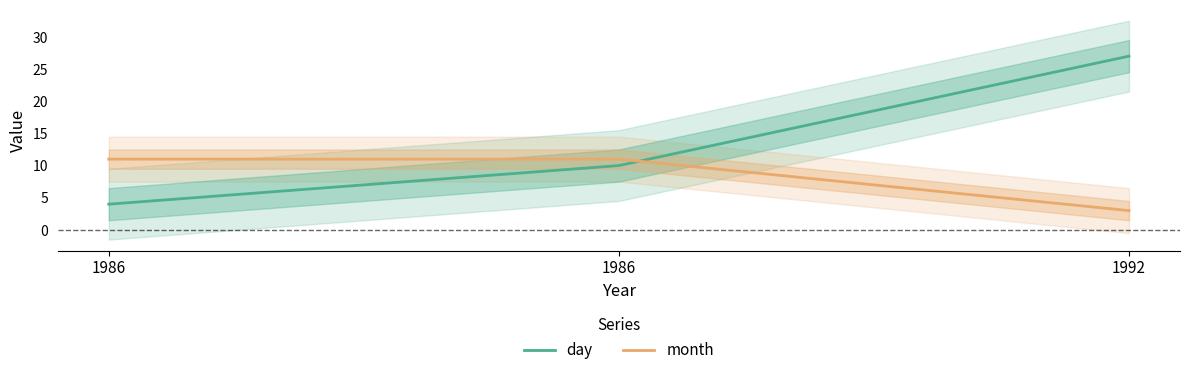

Is the value of month at 1992 greater than the value of day at 1986?

No